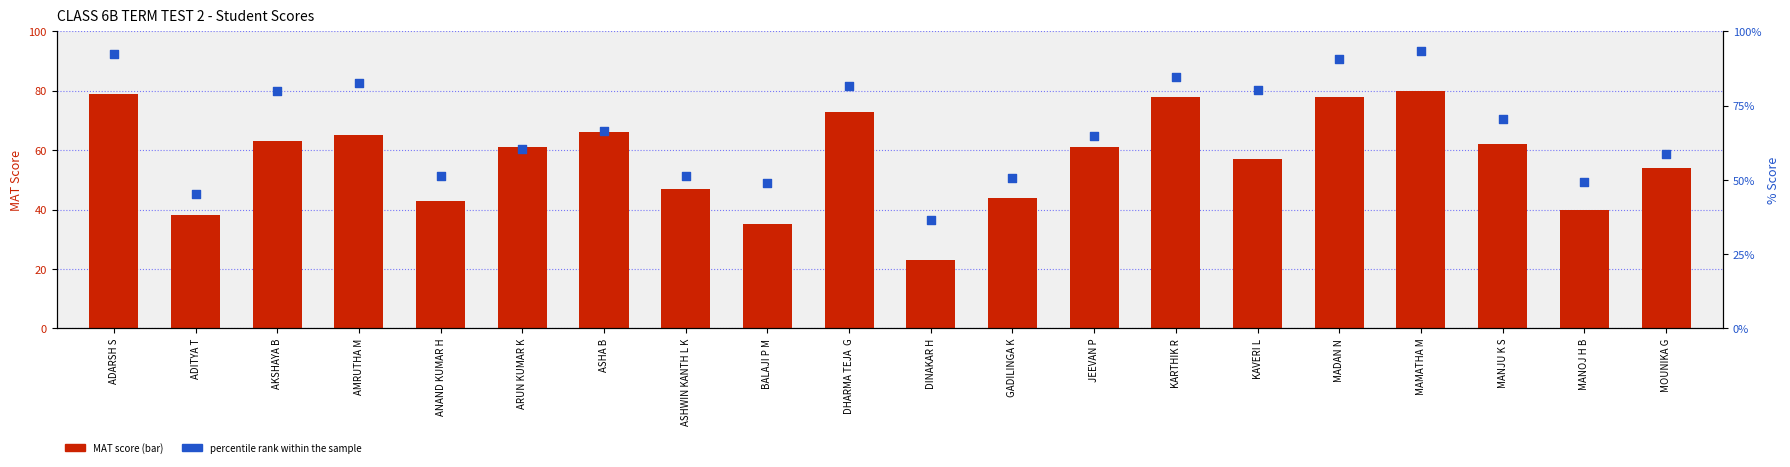

What are all the series names shown in the legend?

MAT score, percentile rank within the sample